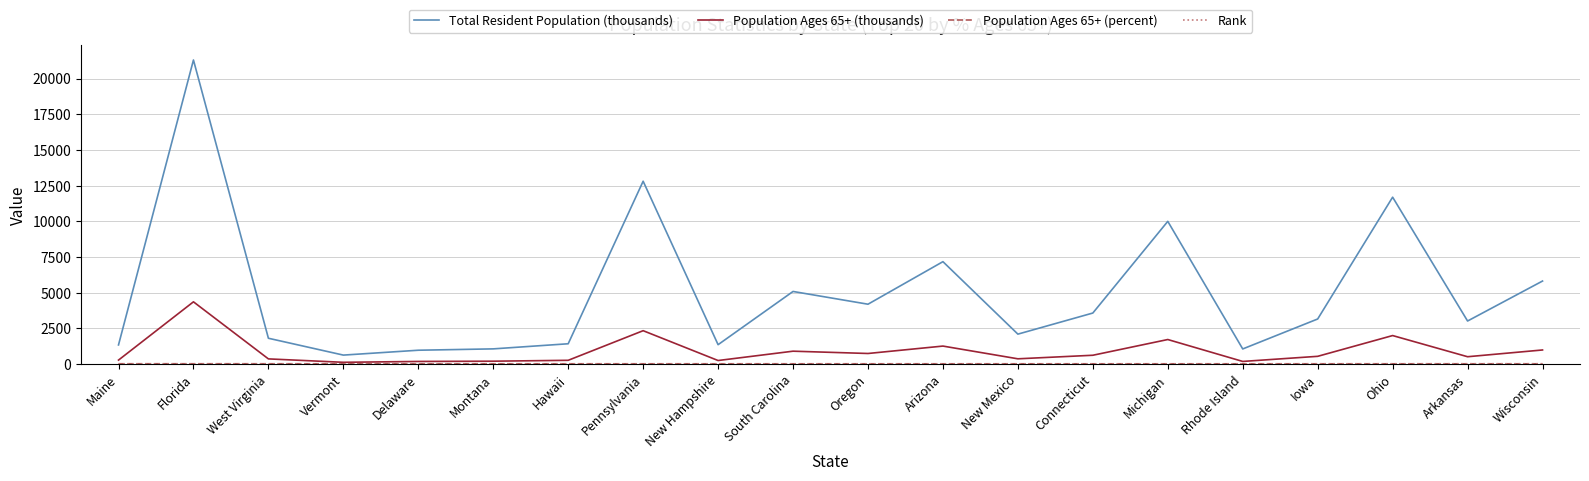

What is the average value of the Total Resident Population (thousands) series?

4976.1